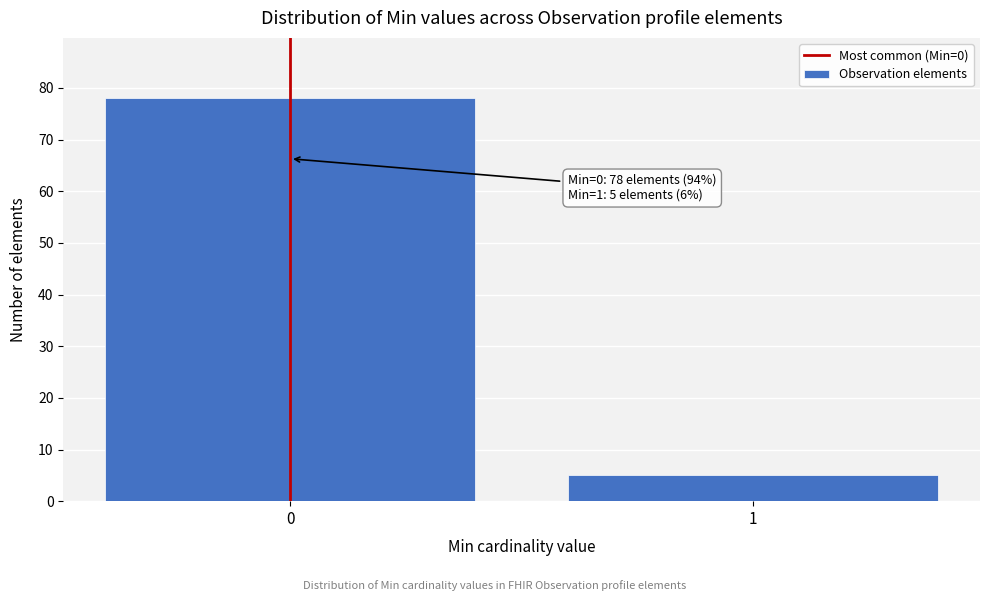

Reading left to right, transcribe all the data shown in this chart.

78	5